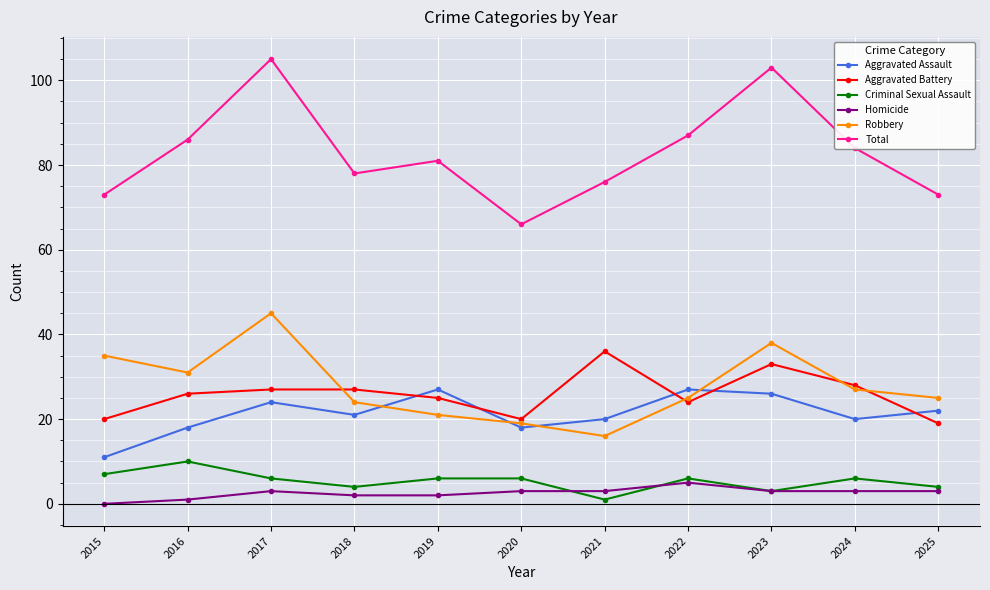

True or false: Total and Aggravated Battery intersect in this chart.

False